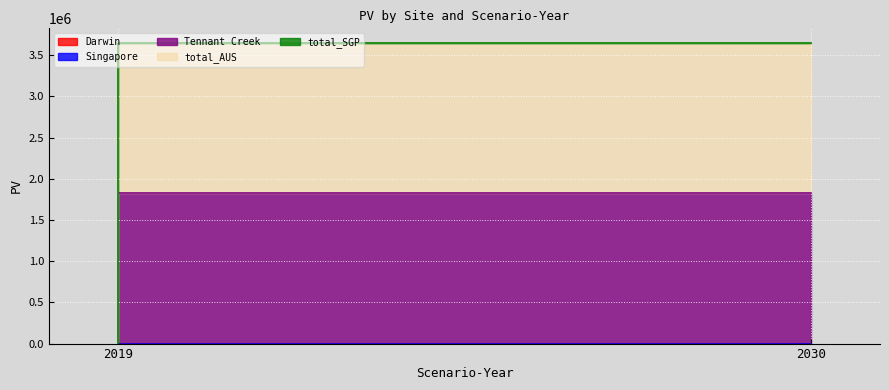

Is the value of Singapore at 2030 greater than the value of total_SGP at 2030?

No